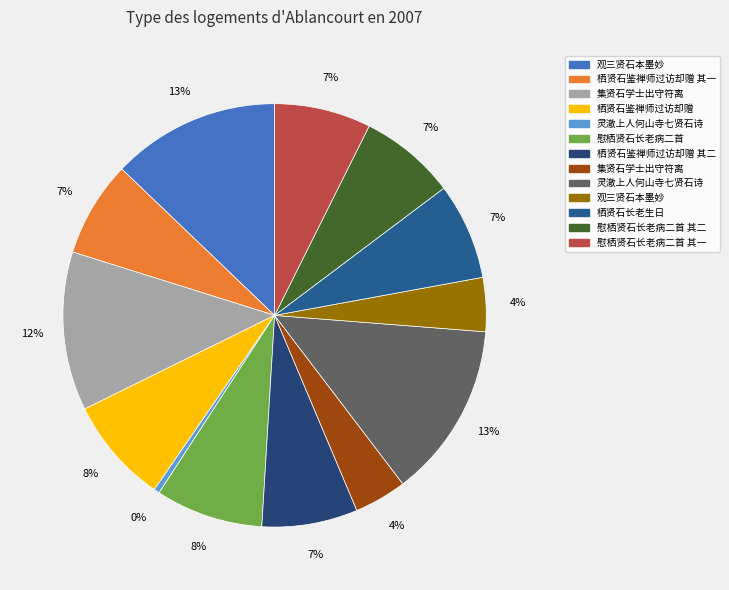

How many segments does this pie chart have?

13